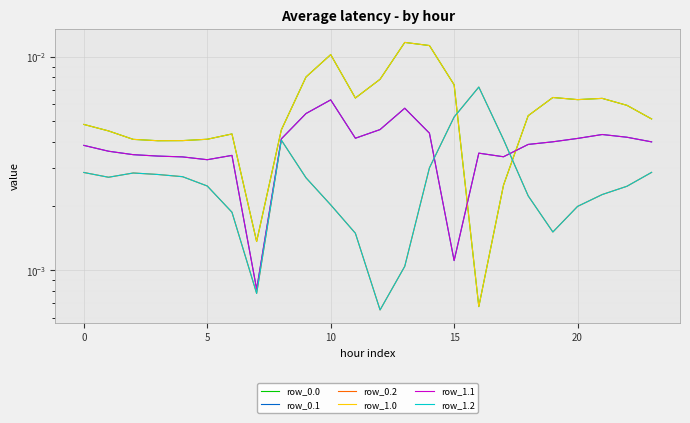

What is the label of the 6th point from the right?

18